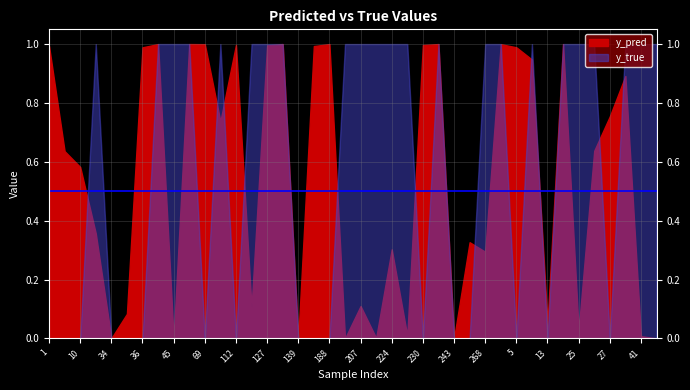

How many interior local valleys does the y_pred series have?

12